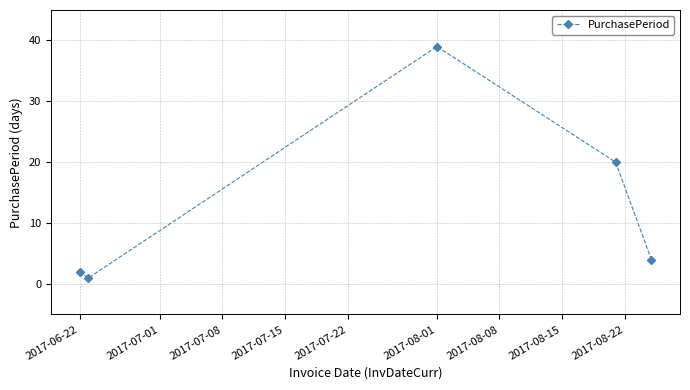

What is the value of the 5th point from the left?

4